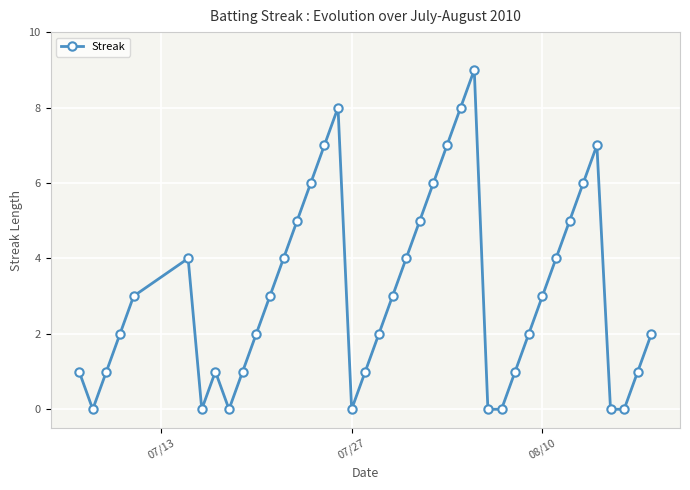

True or false: the data has more than 1 interior local peaks.

True